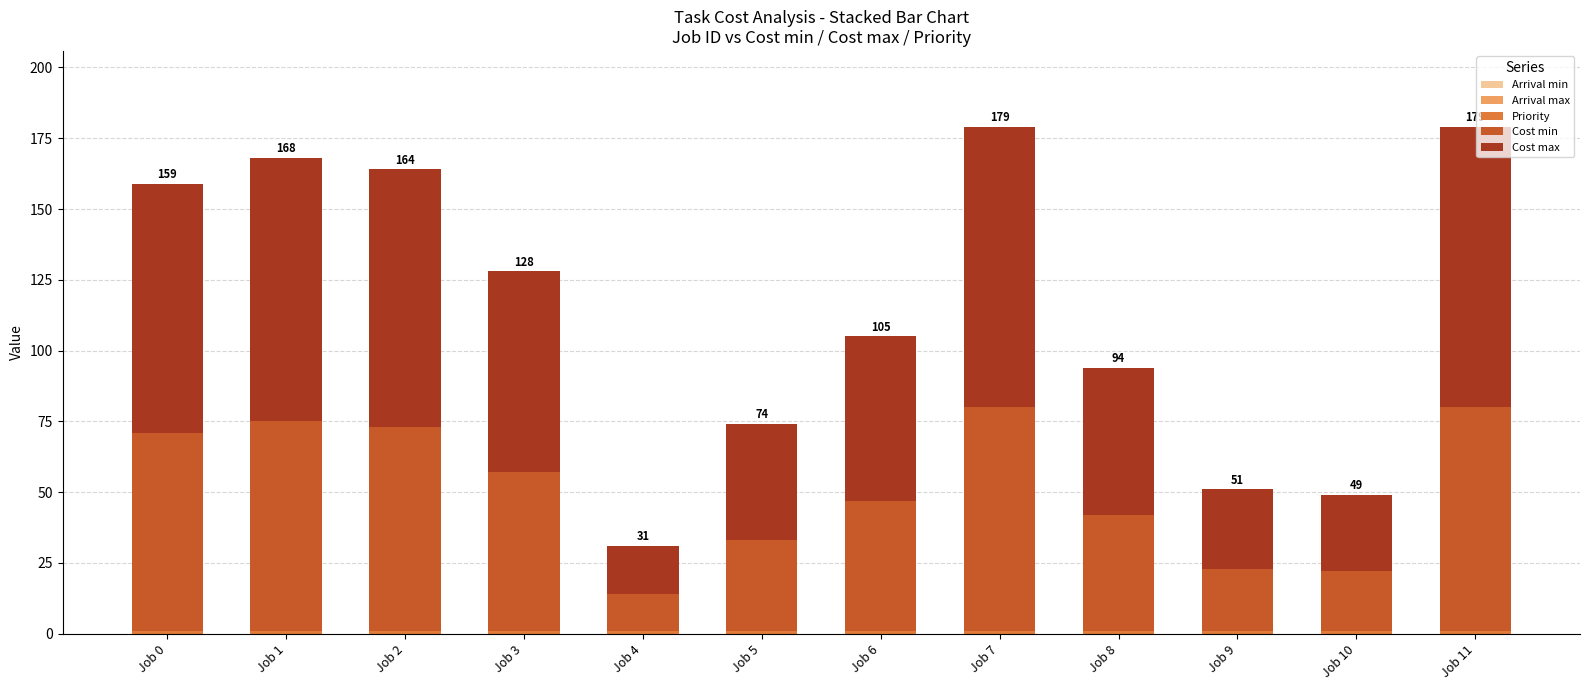

What is the value of the Priority bar at the 2nd from the left?

1